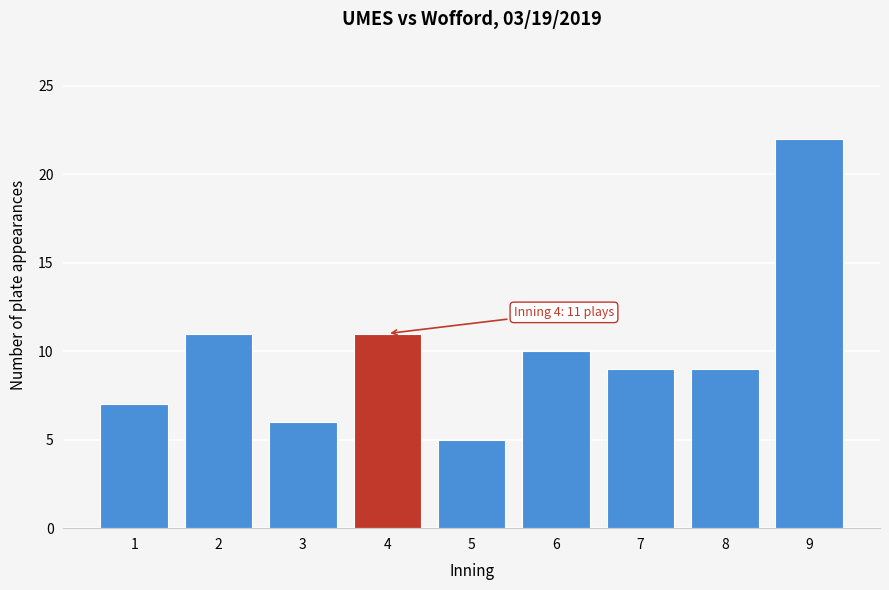

Reading left to right, what are all the values shown in this chart?

1=7	2=11	3=6	4=11	5=5	6=10	7=9	8=9	9=22